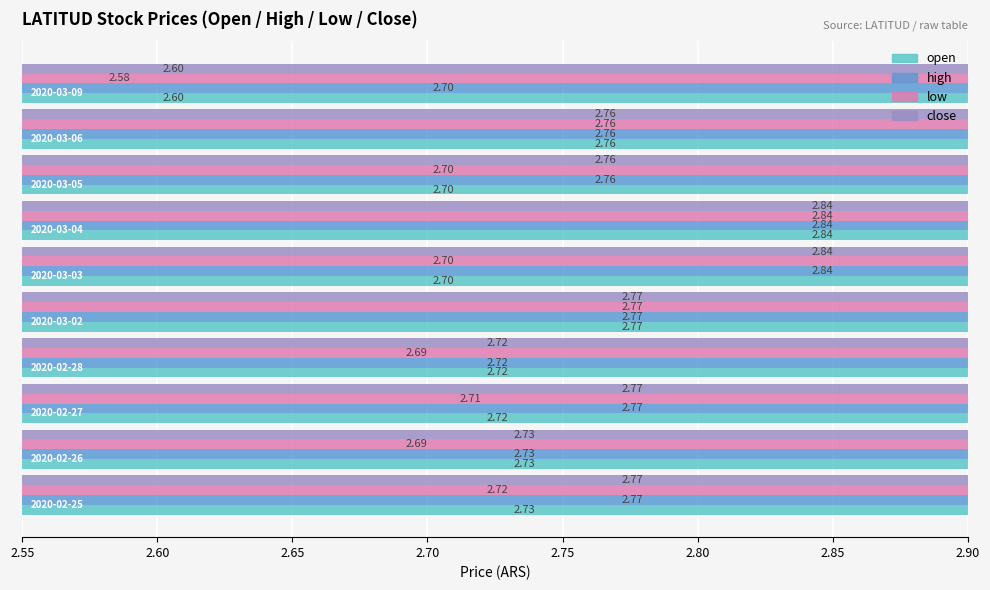

How many bars are there in each group?

4